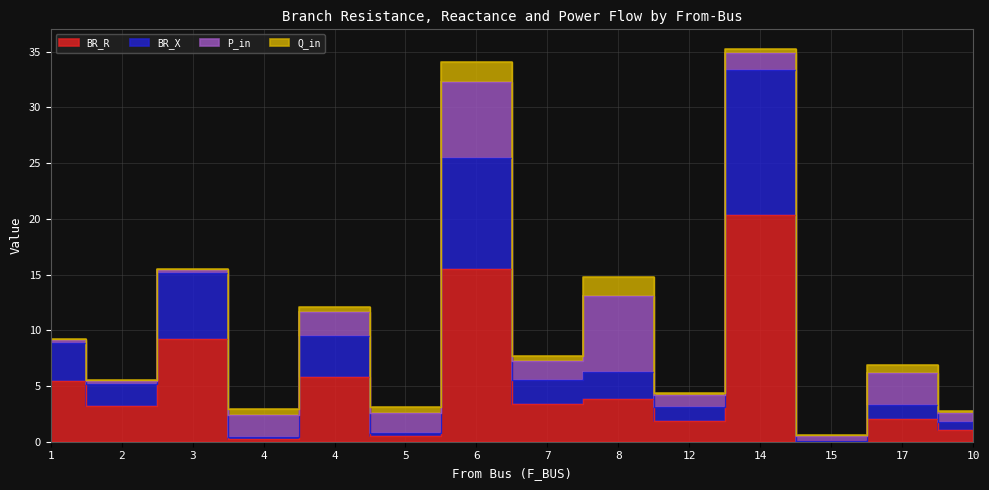

Where is BR_X nearest to the value 16?

3